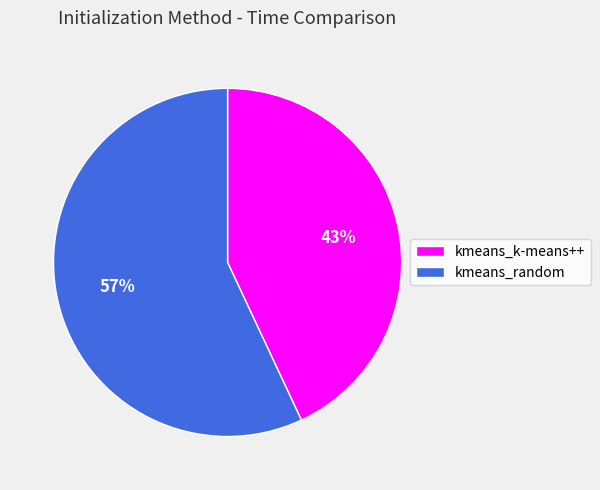

Rank the categories by value from lowest to highest.

kmeans_k-means++, kmeans_random